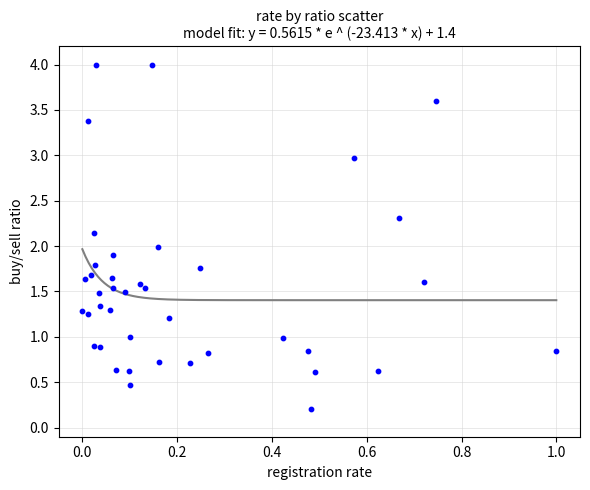

What is the range of X values (max minus min)?

1.0